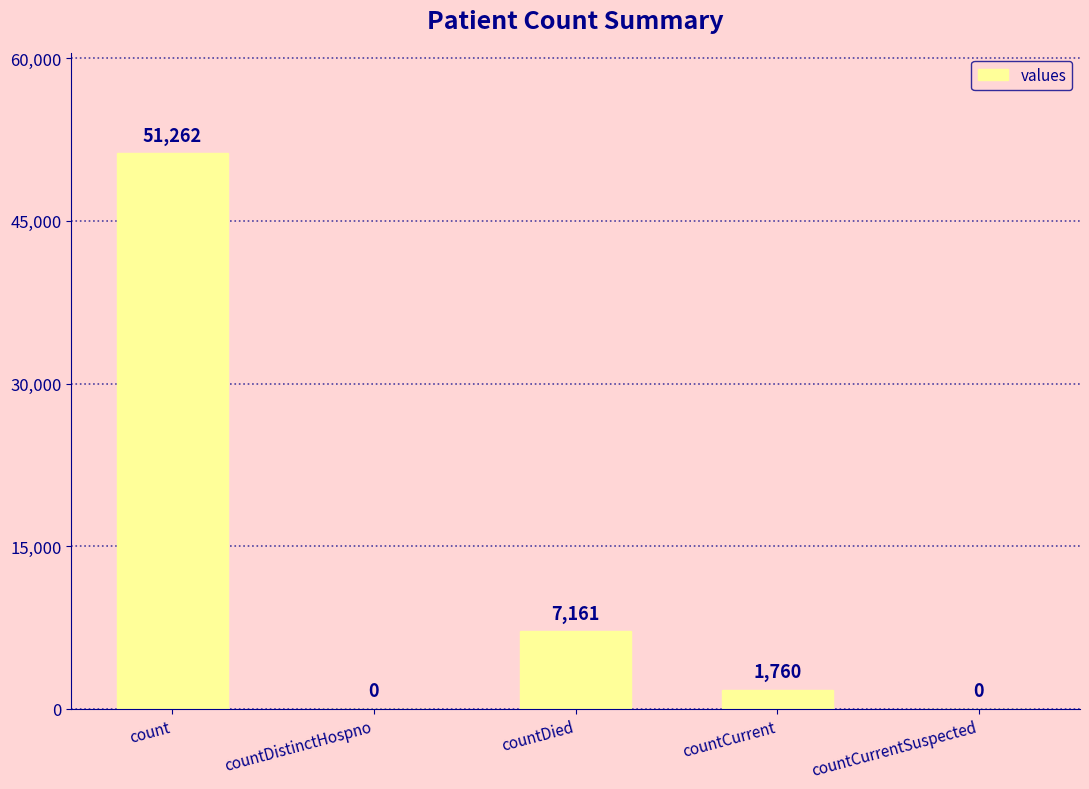

What is the sum of the values at countCurrent and count?

53022